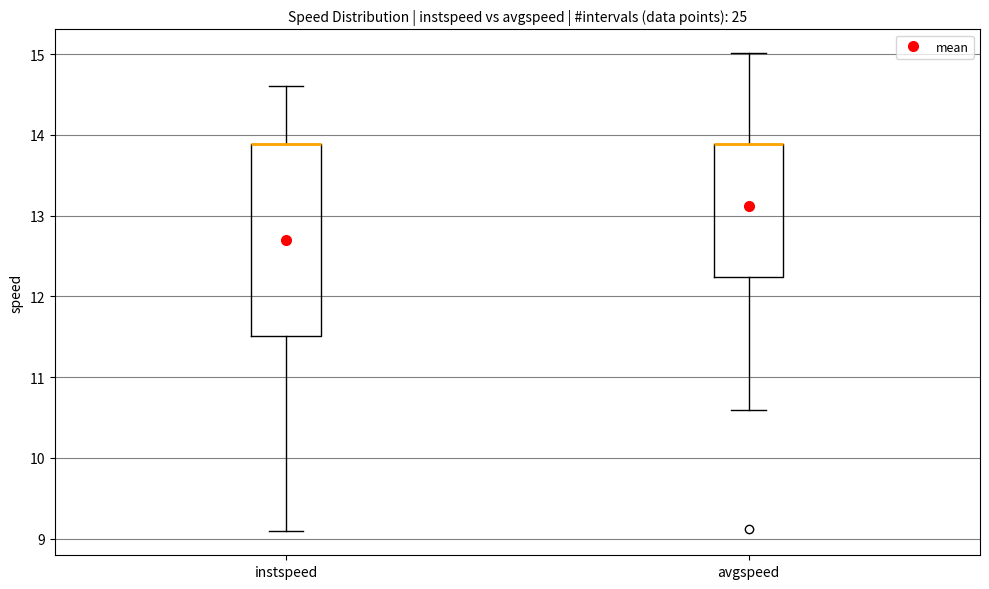

Where does the upper whisker of the box for avgspeed end on the y-axis? The values are not printed on the chart, so give them approximately, as read against the axis.

15.0